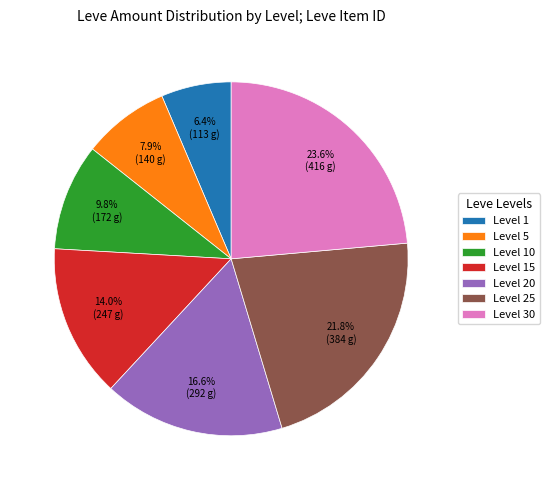

Approximately how many times larger is the value at Level 15 compared to Level 20?

0.8